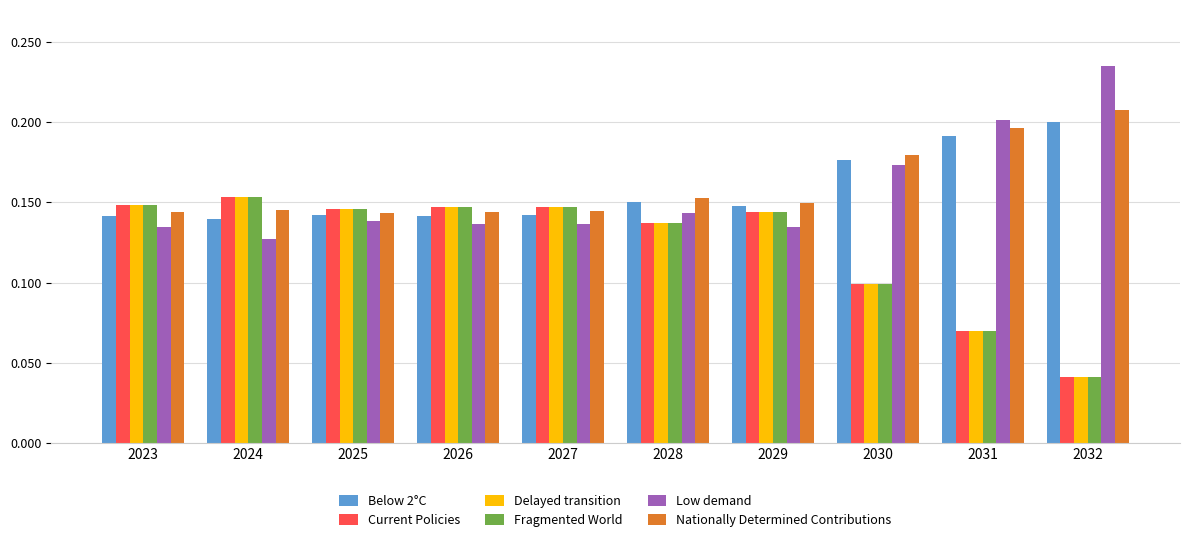

At which category does the chart reach its peak across all series?

2032